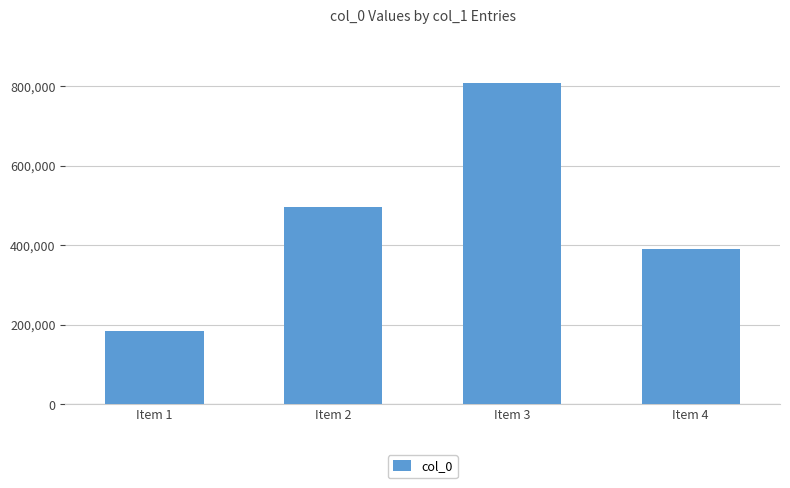

What is the value of the 1st bar from the left?

183758